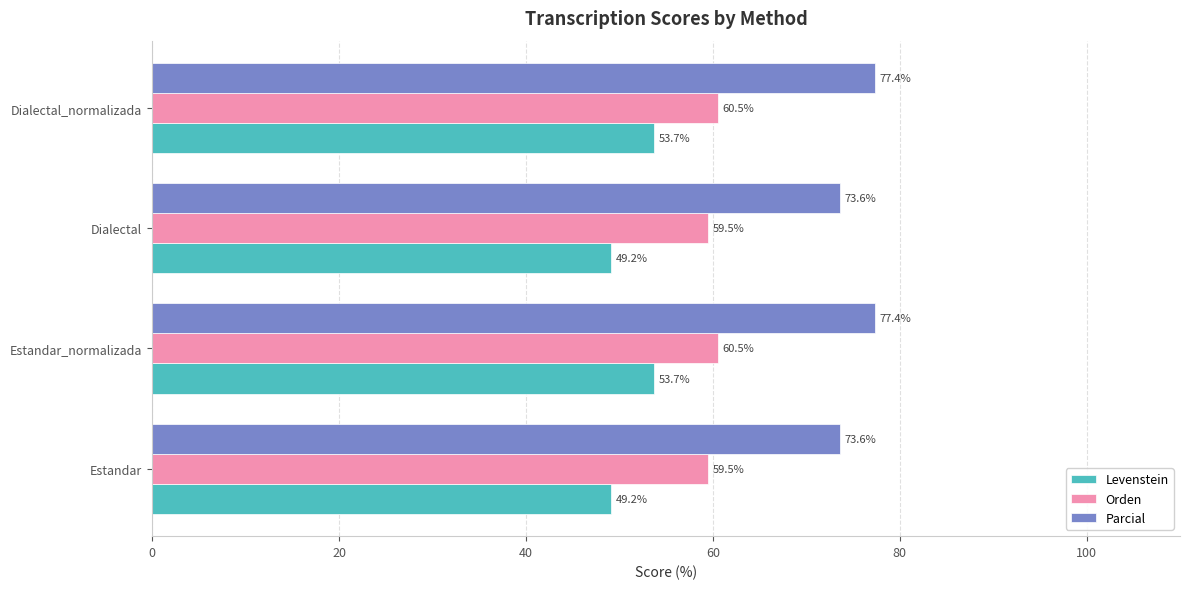

How many Orden values are between 59 and 60?

2